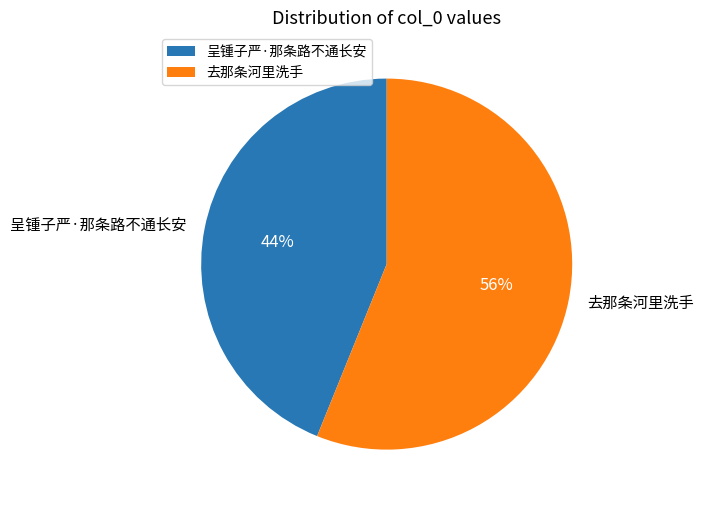

To the nearest percent, what percentage of the pie is 去那条河里洗手?

56%